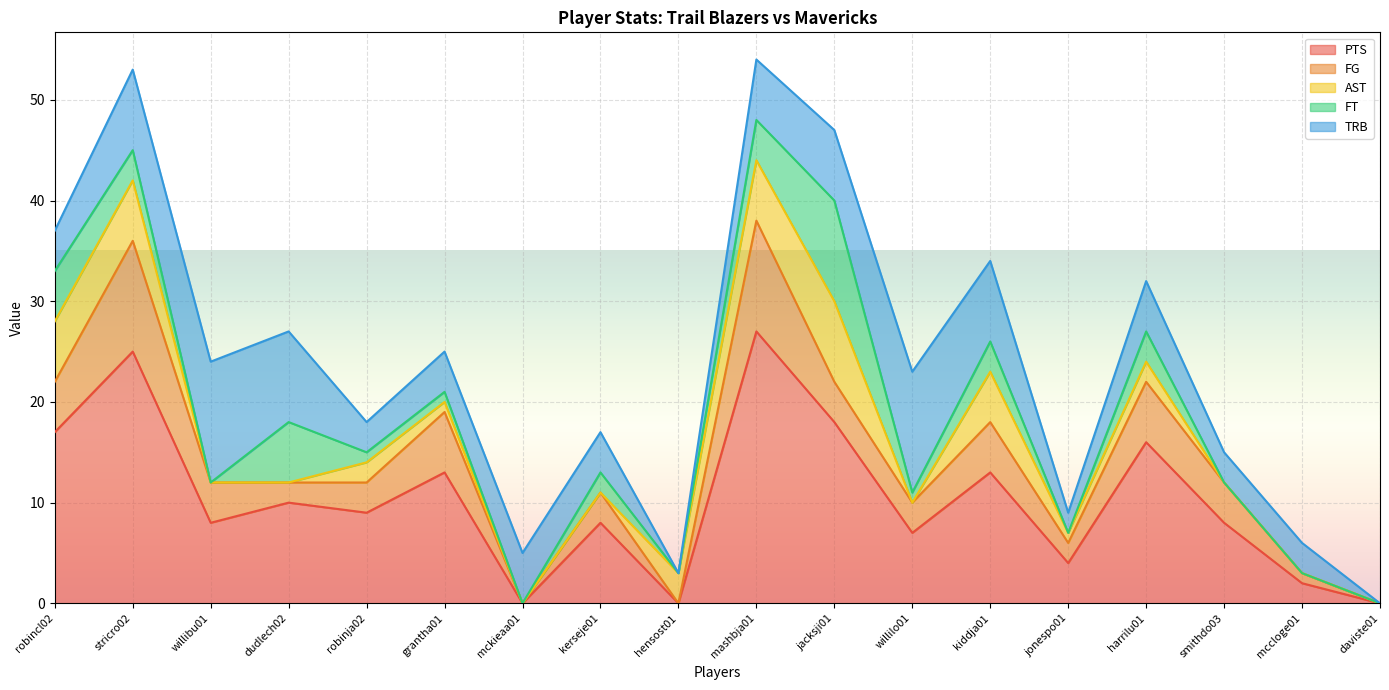

Between mckieaa01 and hensost01, which series saw the biggest shift?

TRB